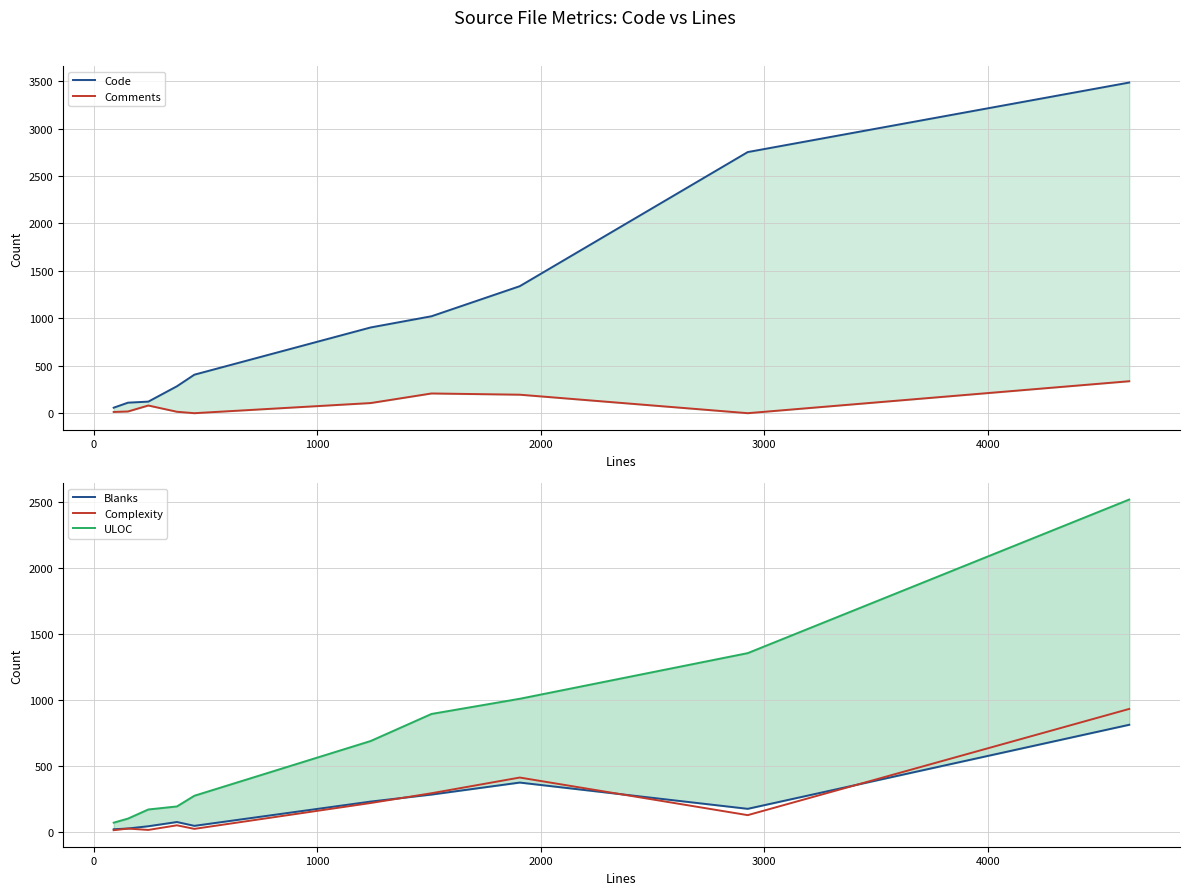

What is the average value of the ULOC series?

725